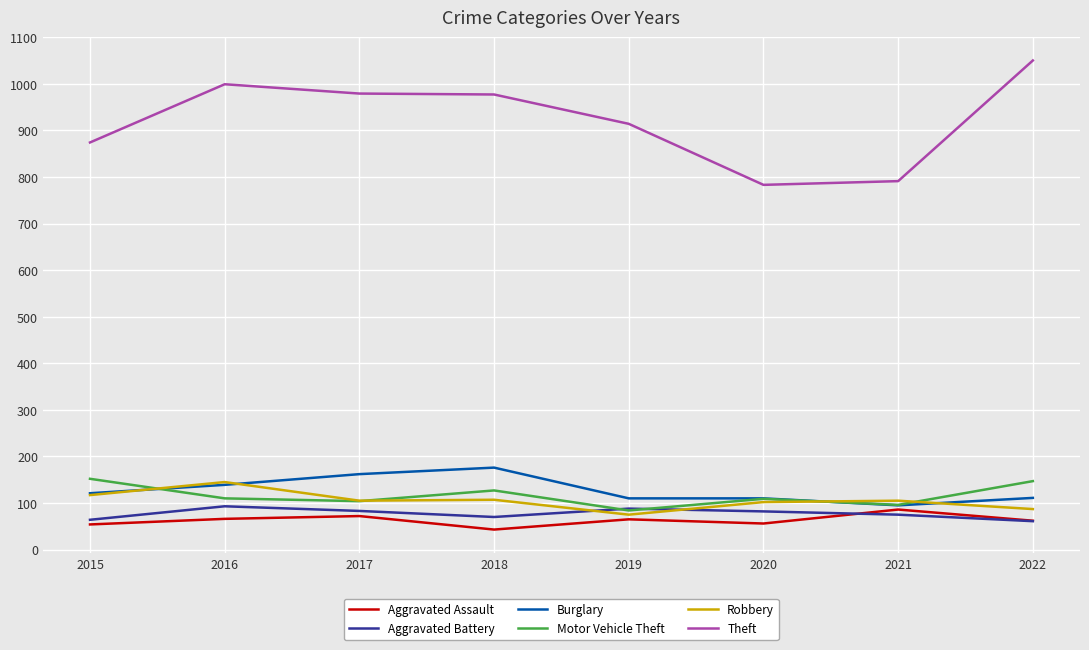

At which category does Motor Vehicle Theft reach its first local peak?

2018